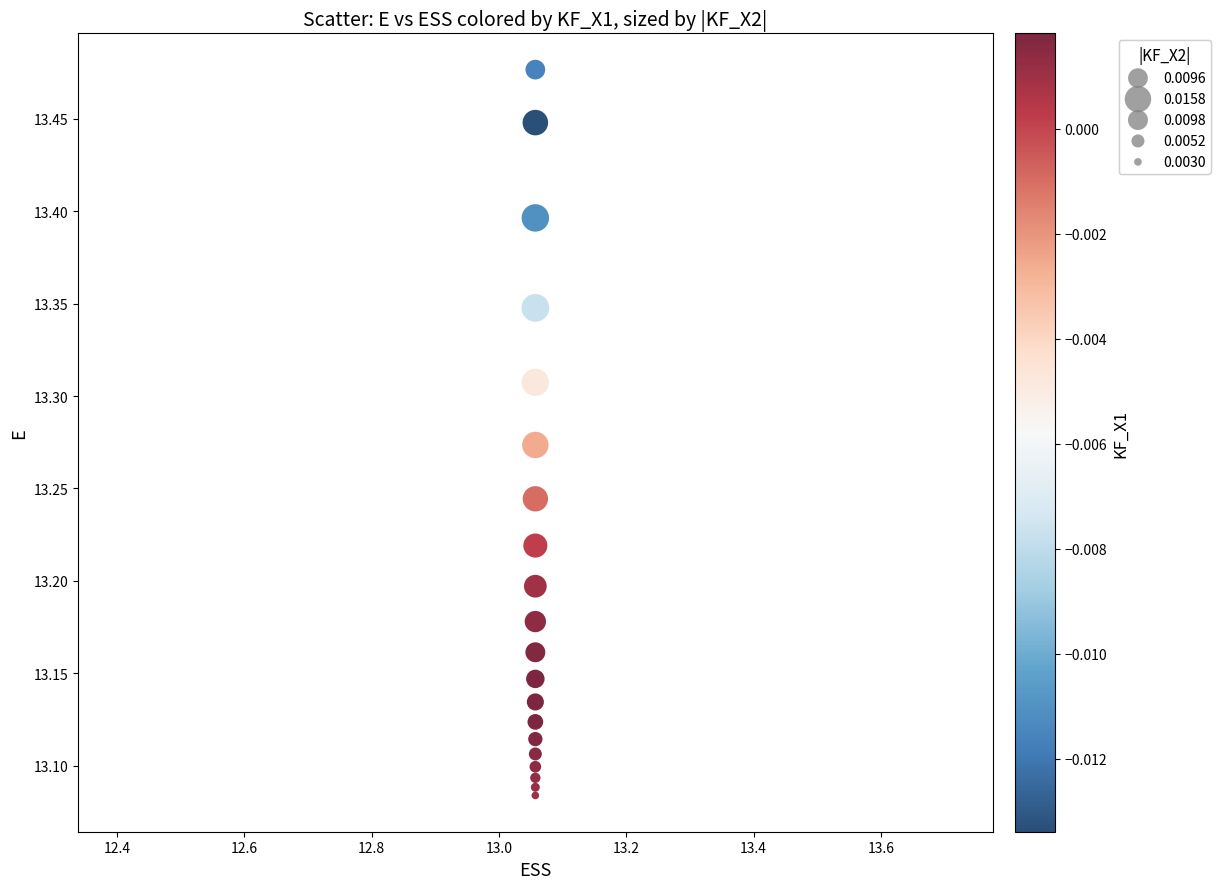

What is the range of Y values (max minus min)?

0.4